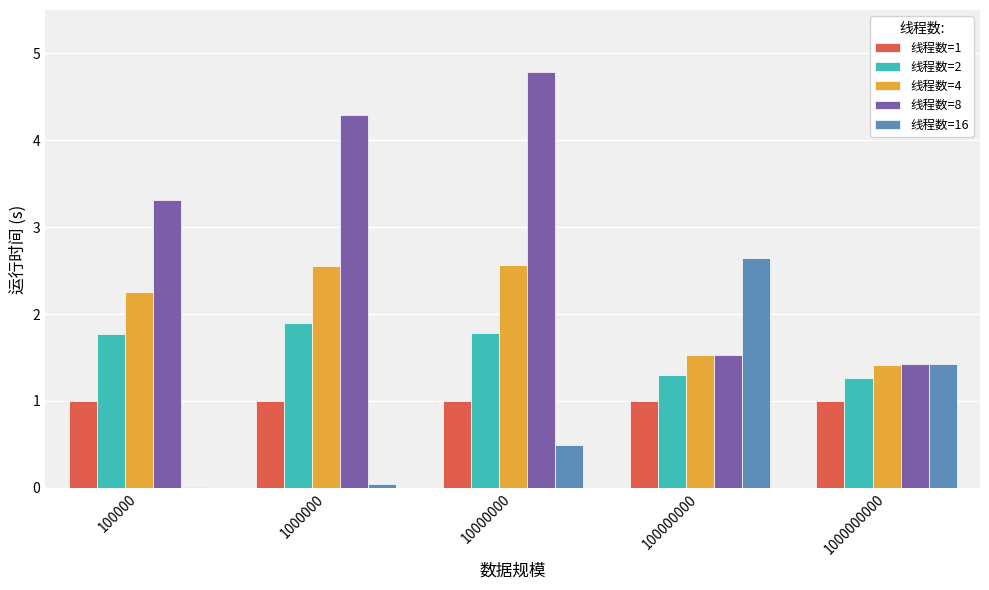

What is the maximum value for 线程数=1?

1.0